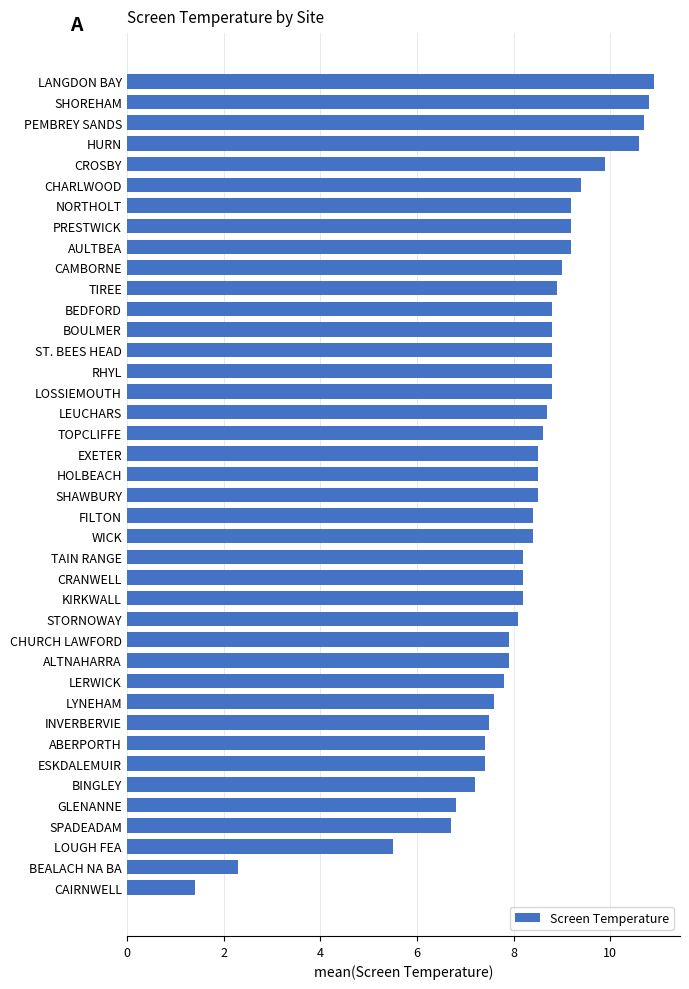

The chart shows a value of 13.6 at ALTNAHARRA. True or false?

False